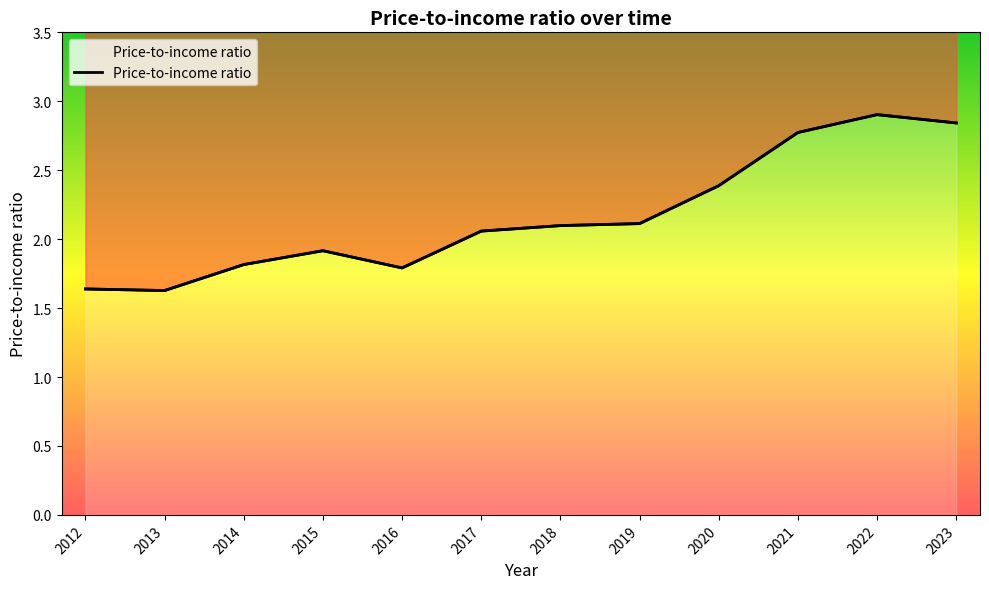

Rank the categories by value from lowest to highest.

2013, 2012, 2016, 2014, 2015, 2017, 2018, 2019, 2020, 2021, 2023, 2022